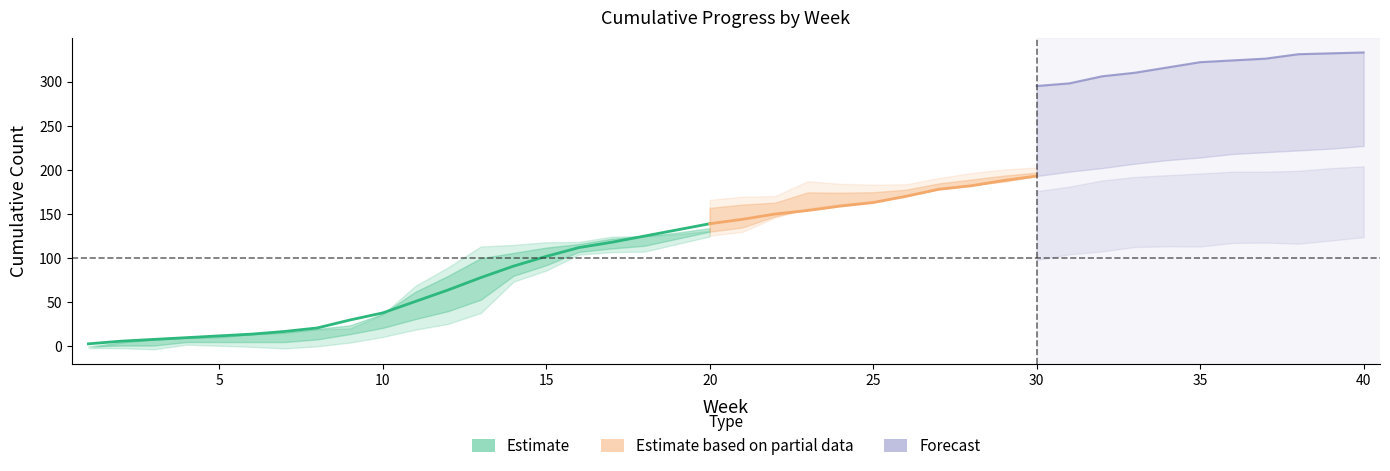

Does the chart have visible grid lines?

No